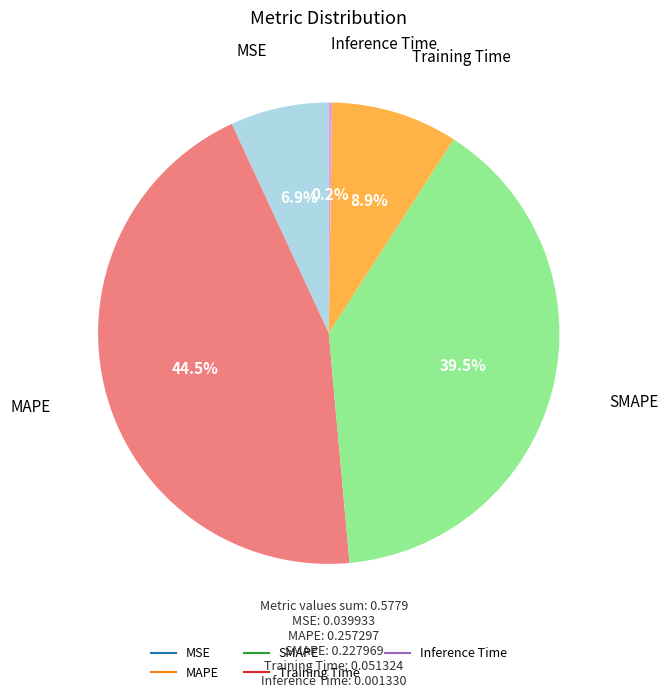

True or false: MAPE accounts for 59% of the total.

False